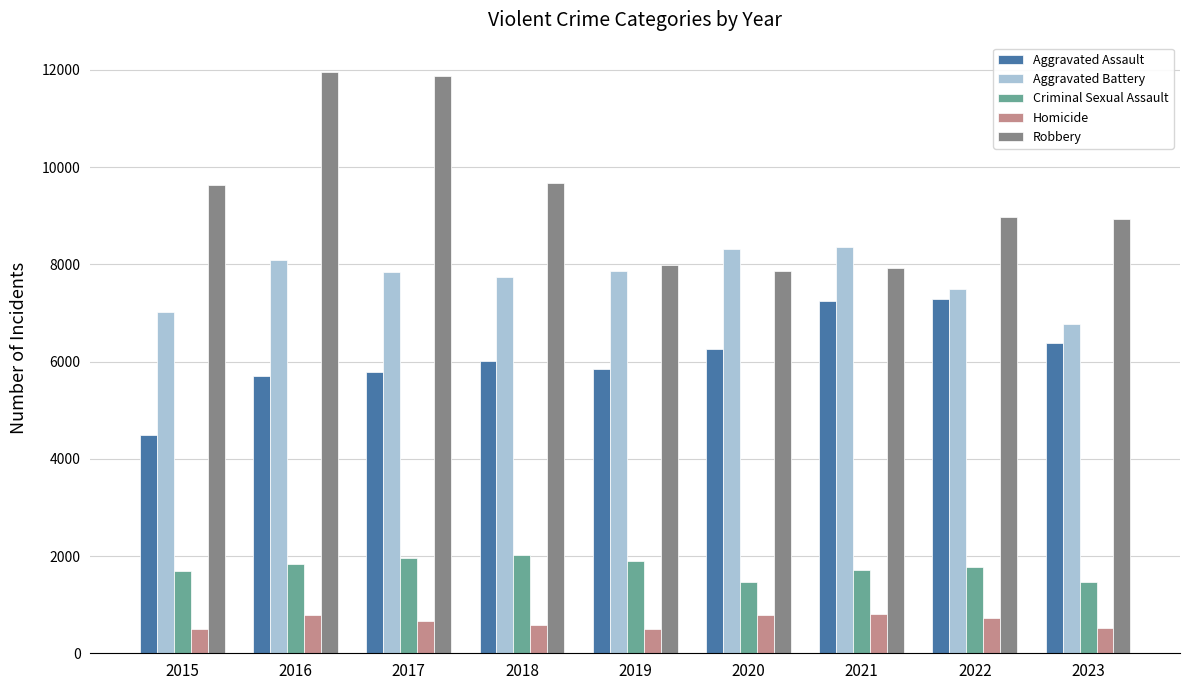

Which series has the widest spread of values?

Robbery